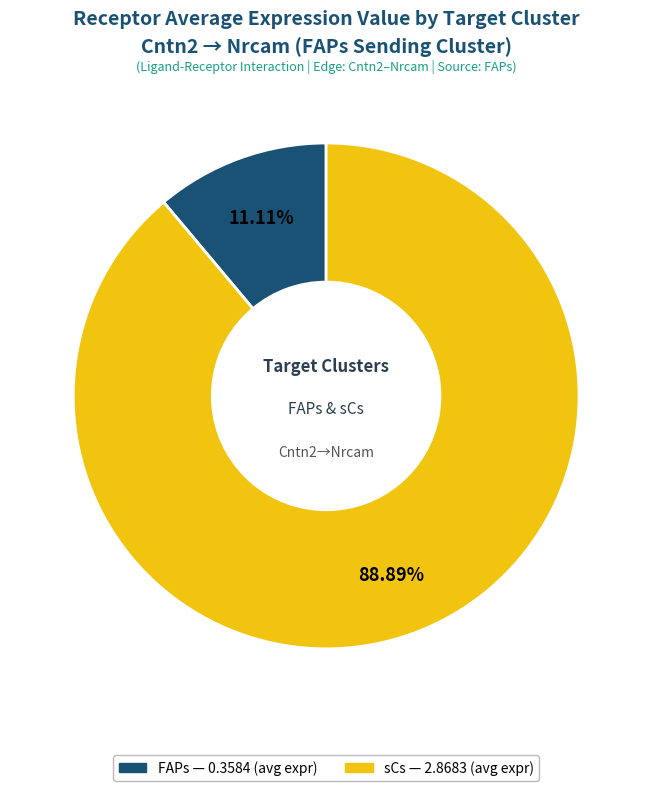

Does FAPs account for over 50% of the chart?

No